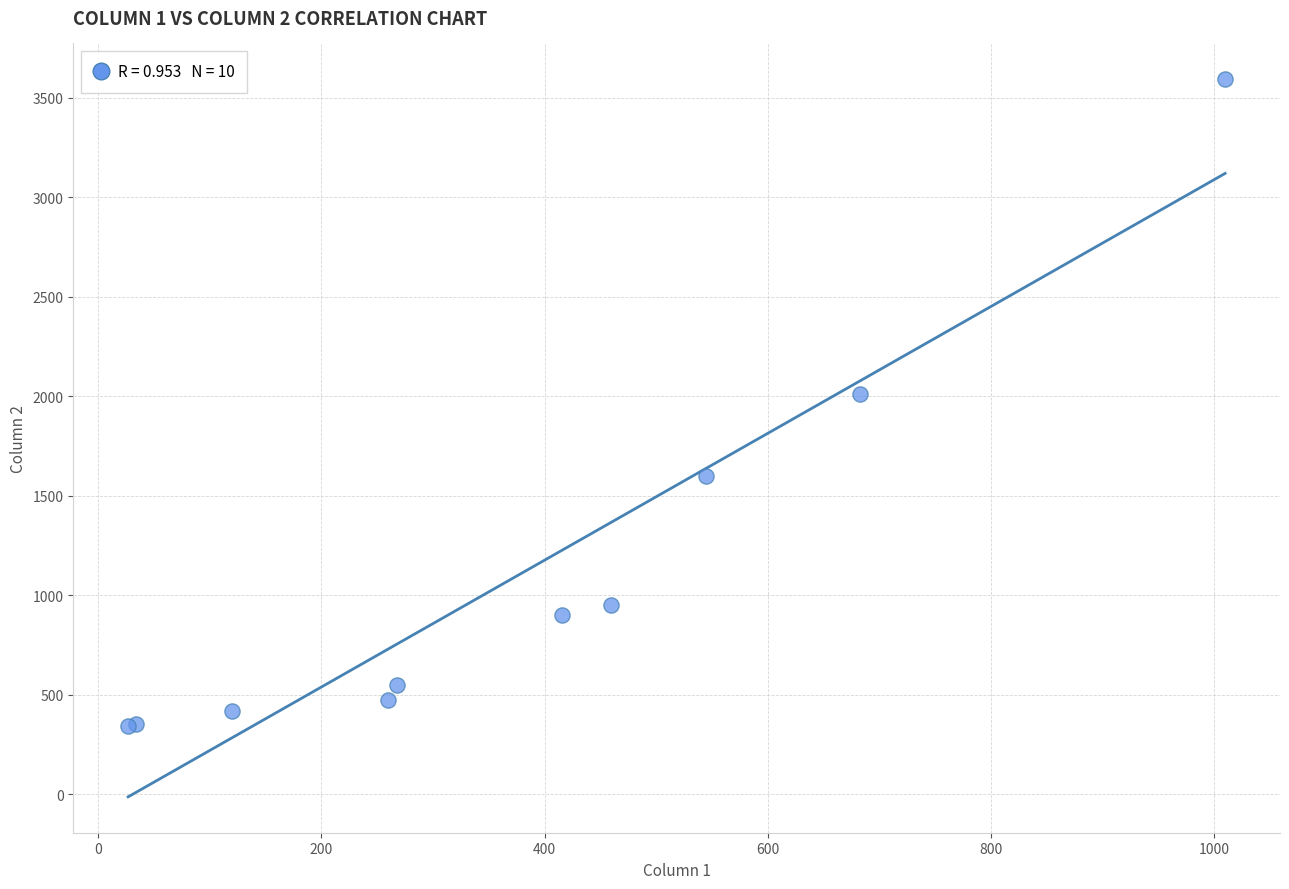

What Y value in the scatter plot is closest to 1968?

2009.3